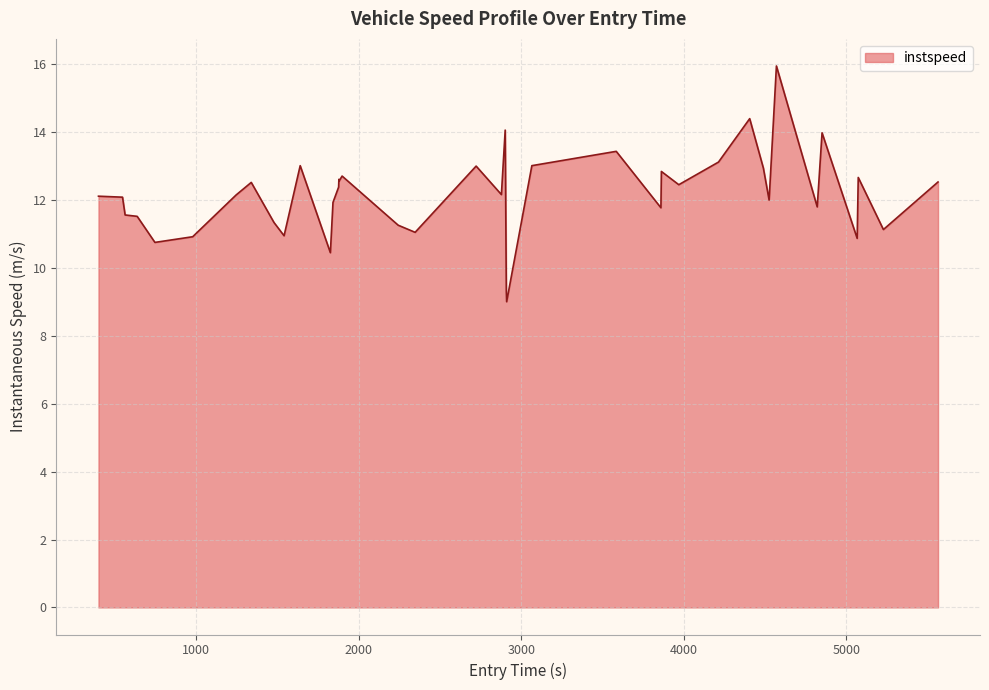

What is the smallest value displayed?

9.0